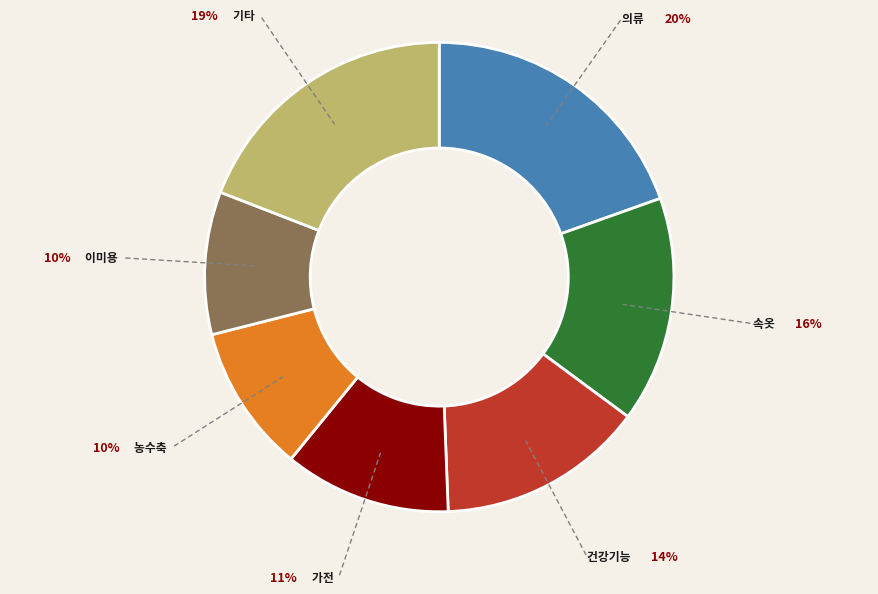

Between 건강기능 and 가전, which is larger?

건강기능